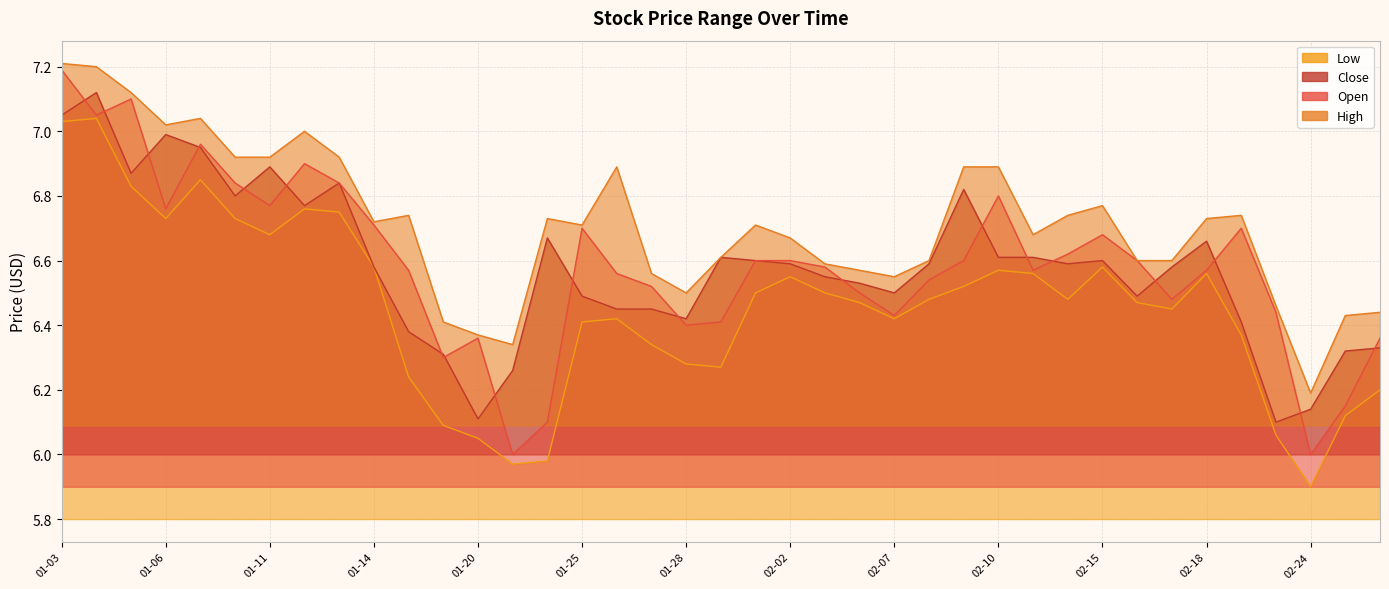

At how many categories does at least one series exceed 6?

39